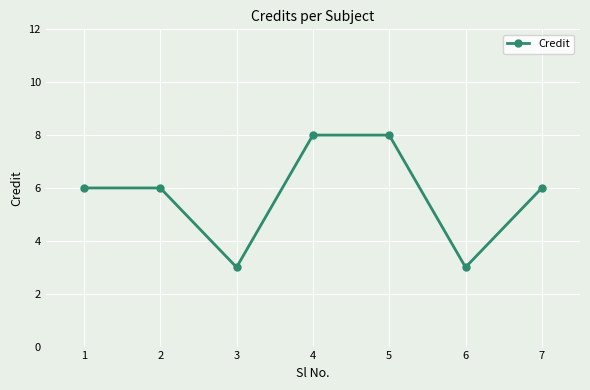

Count the values in the range 3 to 8.

7